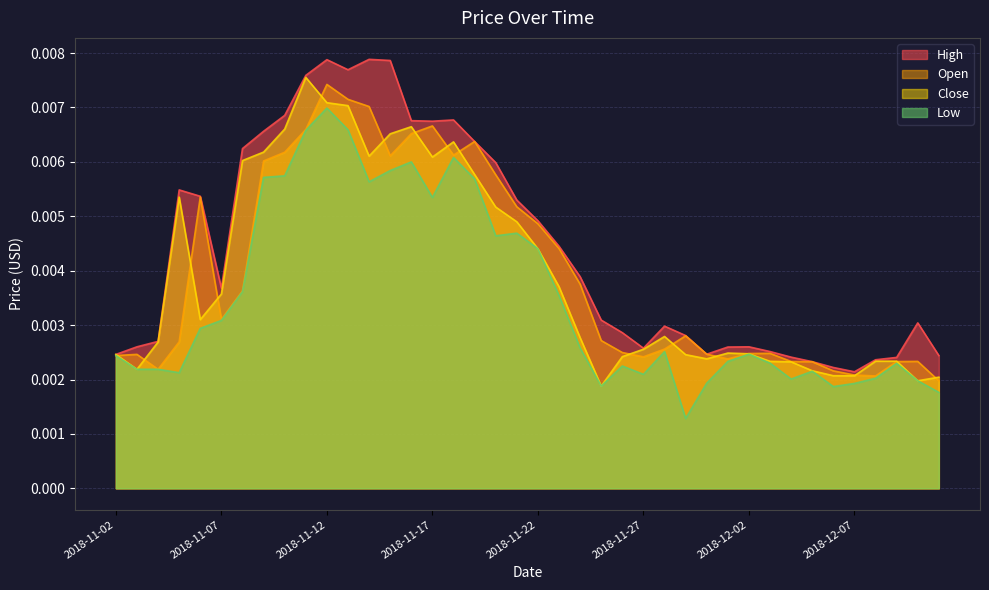

At 2018-11-12, list the series in order from smallest to largest.

Low, Close, Open, High